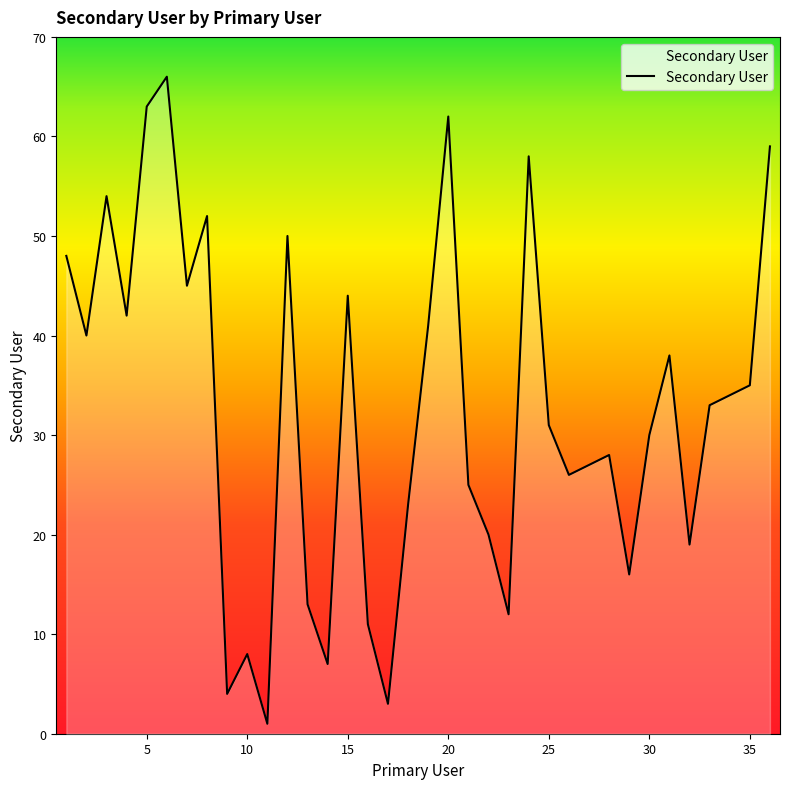

What is the difference between the maximum and minimum values?

65